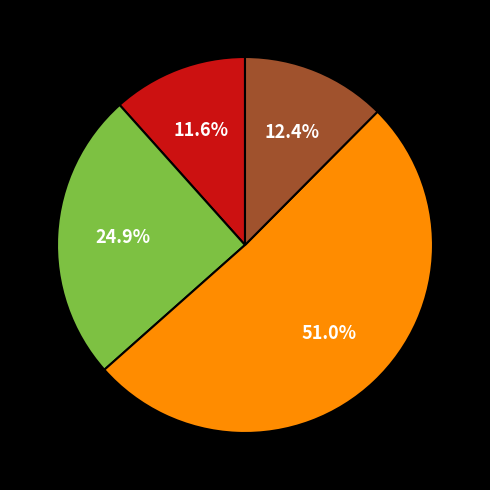

Is there a majority slice in this chart?

Yes